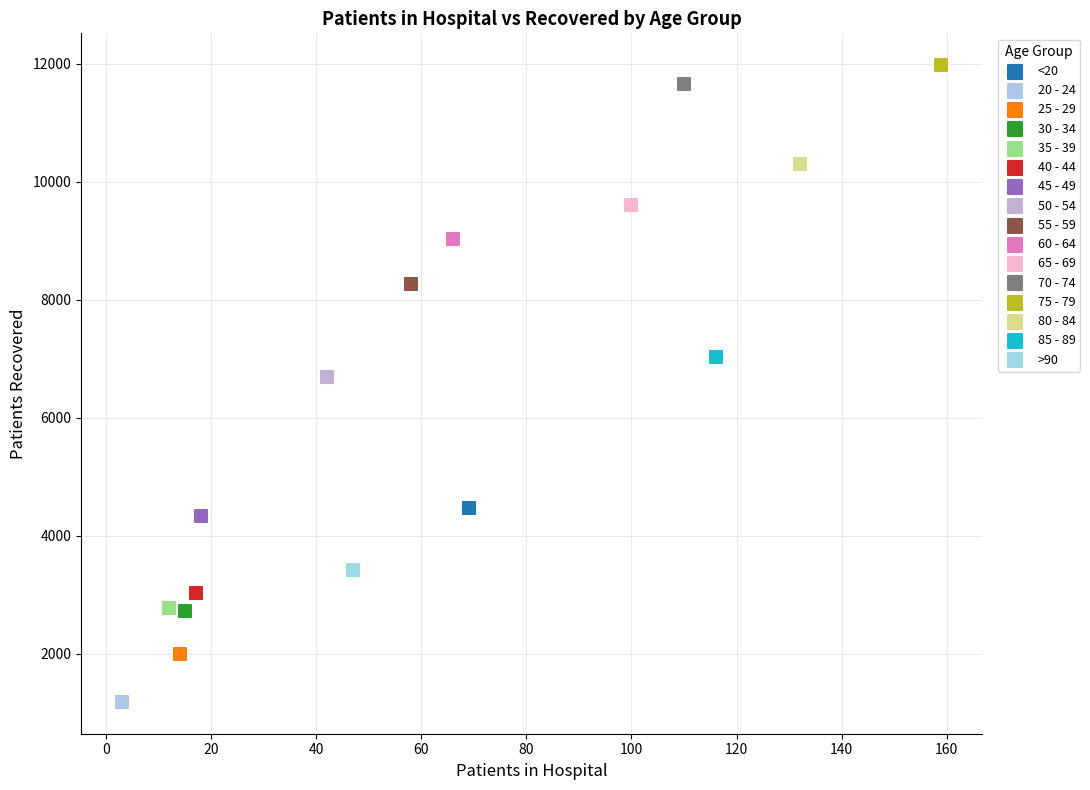

Which series contains the lowest Y value?

20 - 24